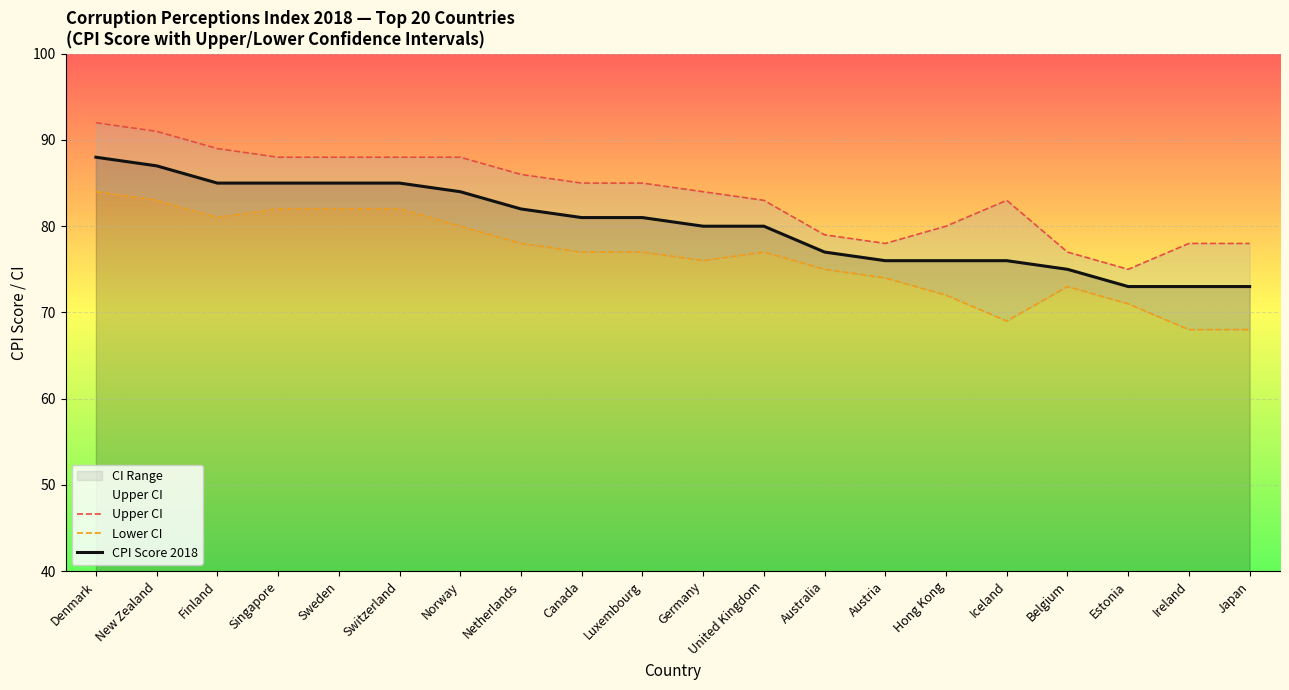

Rank the categories by Upper CI value from lowest to highest.

Estonia, Belgium, Austria, Ireland, Japan, Australia, Hong Kong, United Kingdom, Iceland, Germany, Canada, Luxembourg, Netherlands, Singapore, Sweden, Switzerland, Norway, Finland, New Zealand, Denmark